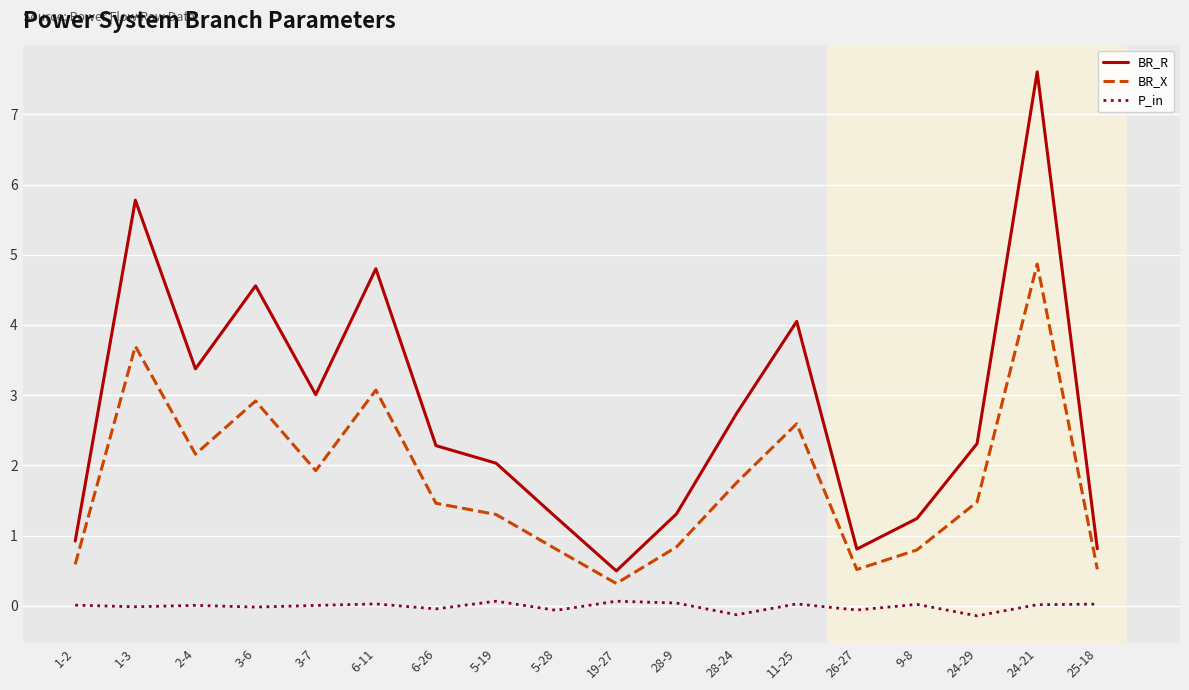

True or false: BR_X and P_in cross at least once.

False